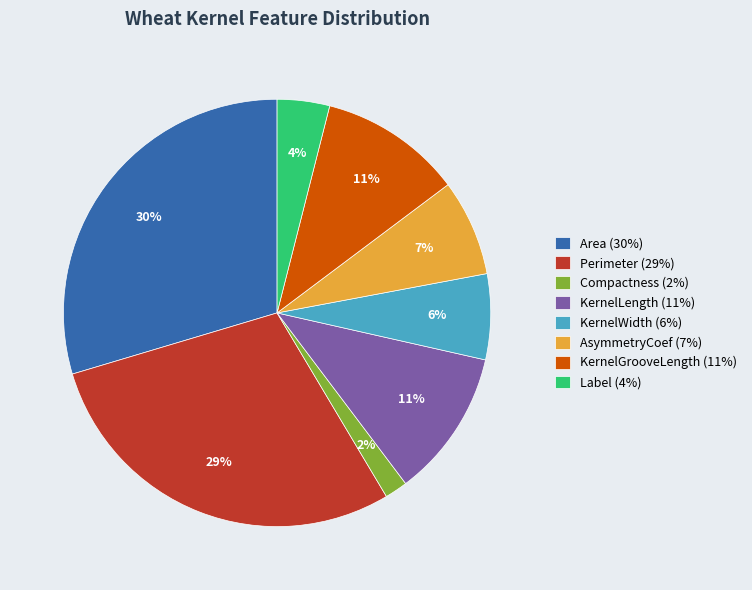

Combined, do KernelWidth (6%) and Label (4%) account for over 50%?

No